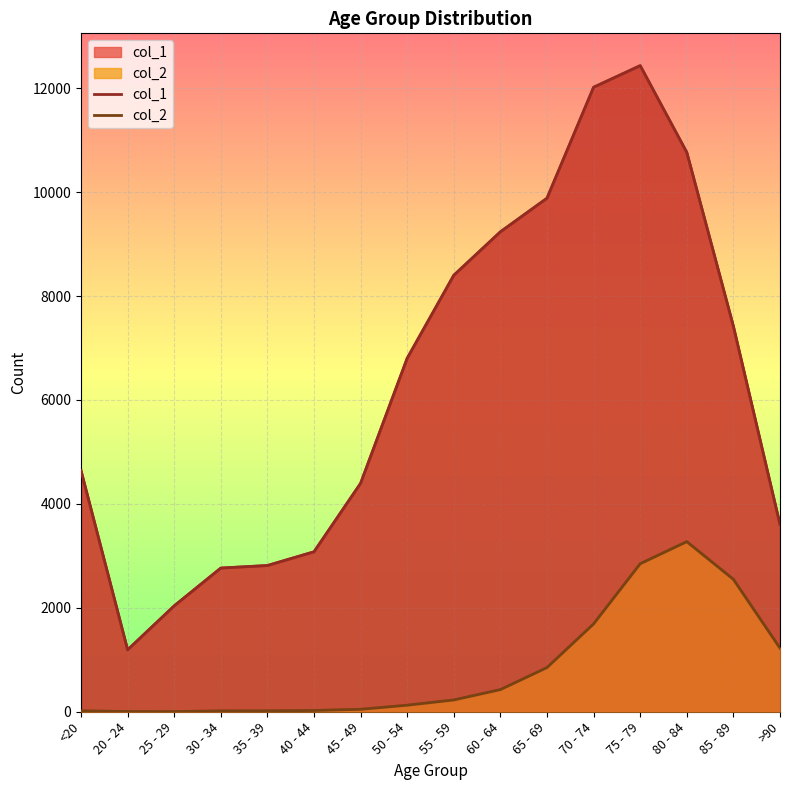

How many values in the col_1 series are below 6803?

8